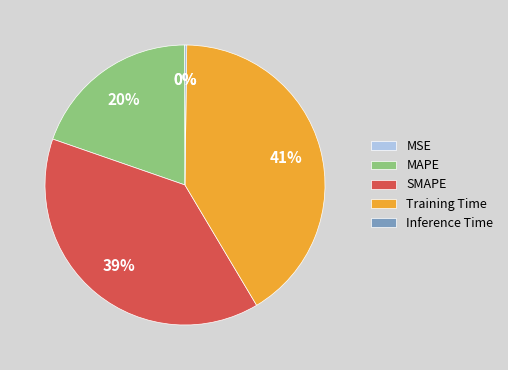

Which category has the biggest portion of the pie?

Training Time